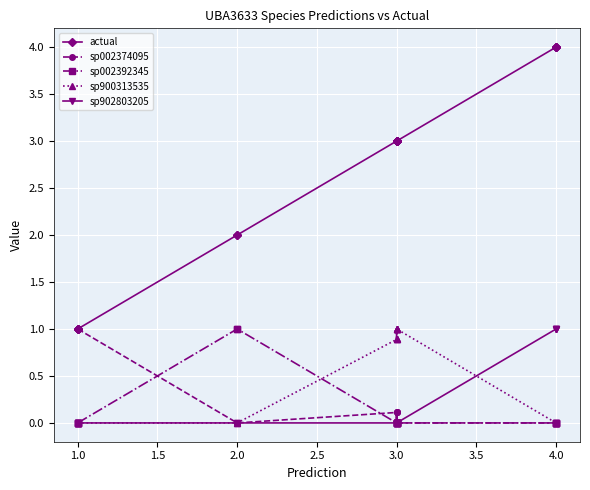

Rank the series by their maximum value, from lowest to highest.

sp002374095, sp002392345, sp900313535, sp902803205, actual